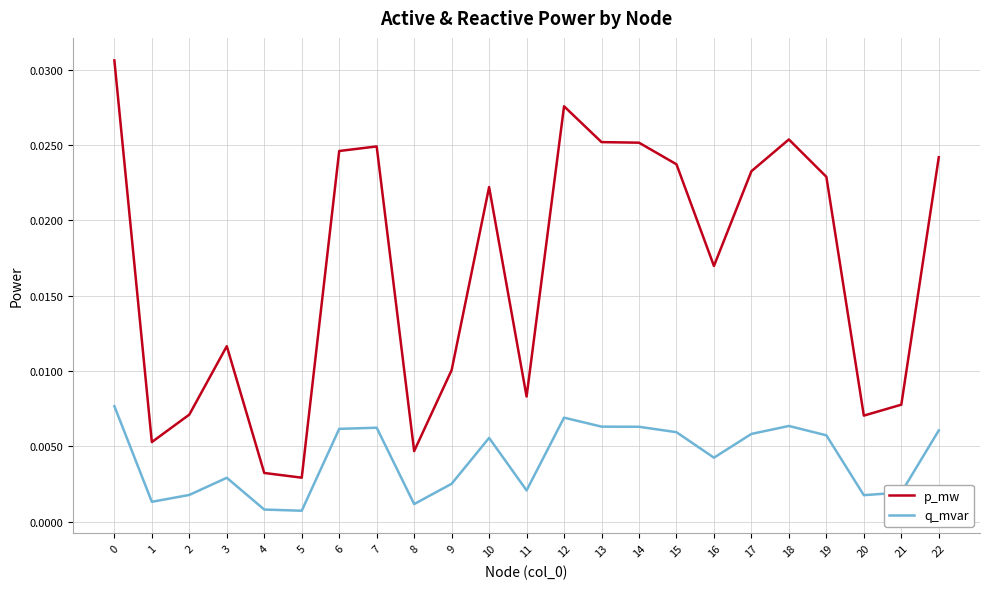

How many lines are shown in the chart?

2